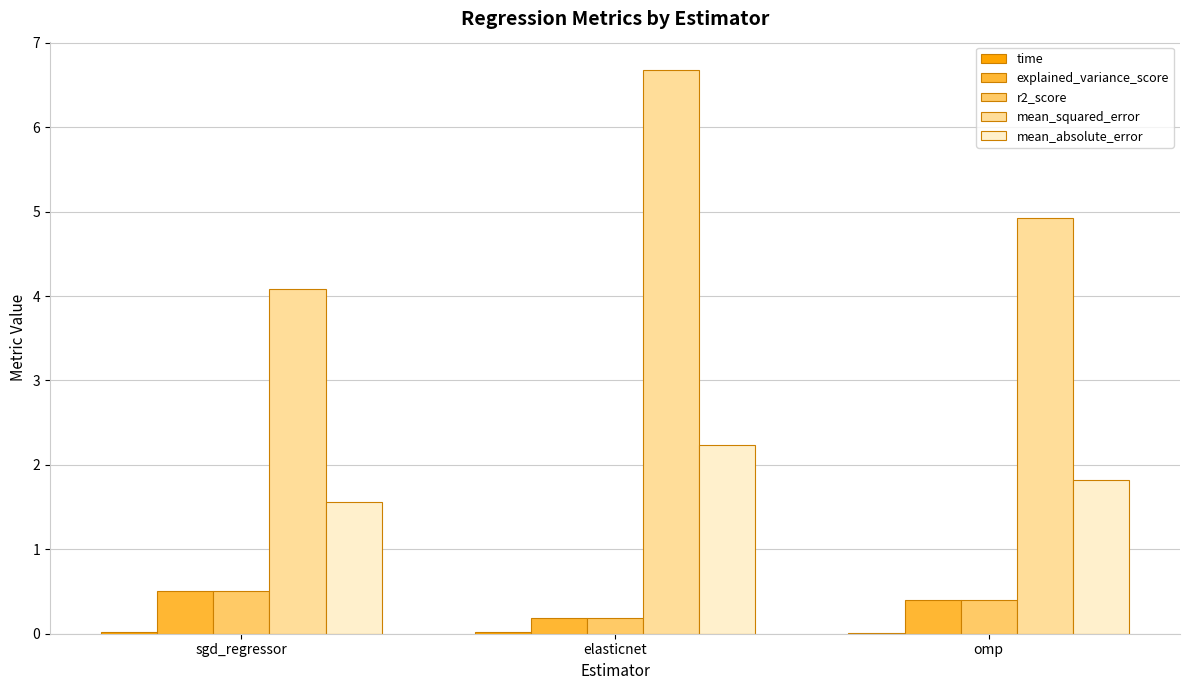

Are the bars grouped side by side (vs. stacked)?

Yes